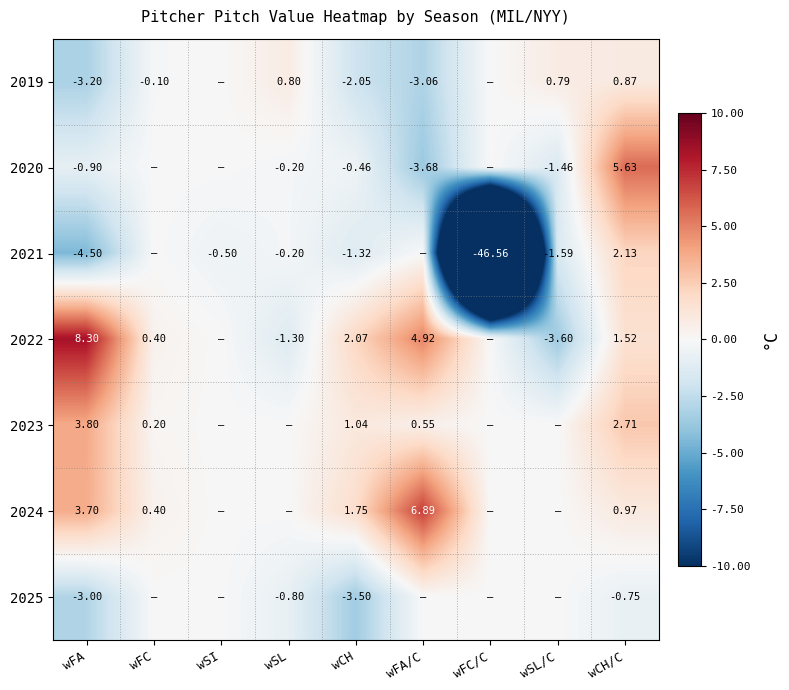

Is the value of 2023 at wFA greater than the value of 2022 at wFA?

No